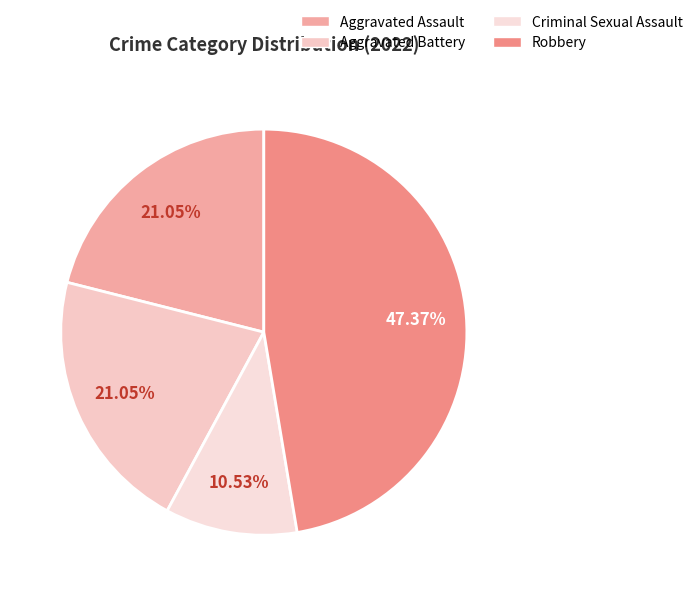

Count the number of slices in the pie.

4